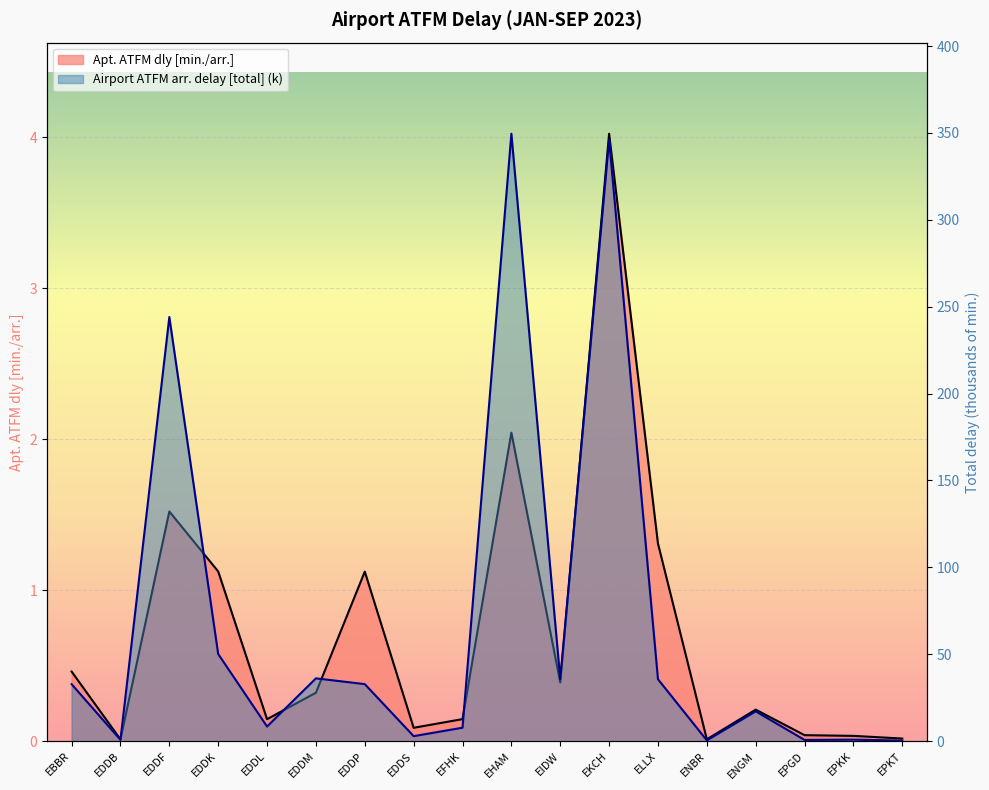

What position from the left is ENGM?

15